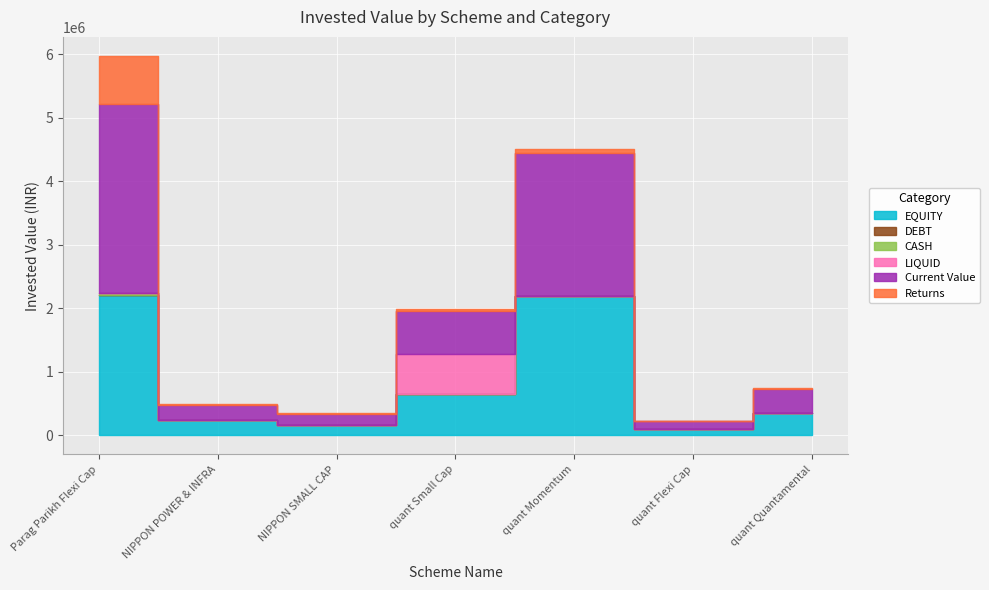

True or false: Returns and CASH intersect in this chart.

False